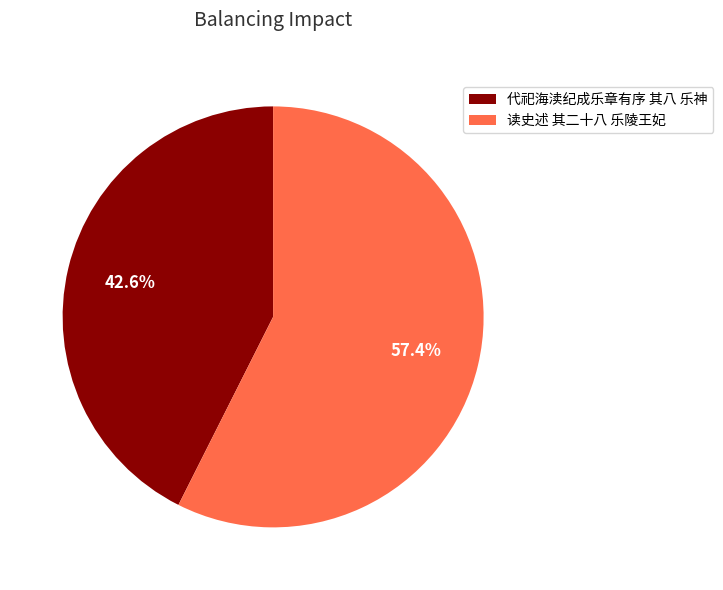

To the nearest percent, what percentage of the pie is 读史述 其二十八 乐陵王妃?

57%